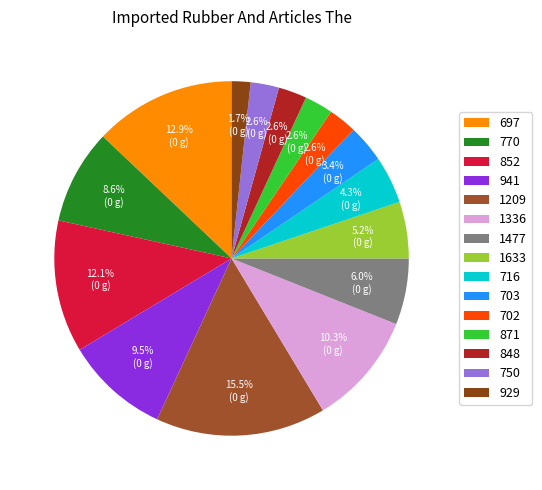

To the nearest percent, what is the combined percentage of 1336 and 1633?

16%